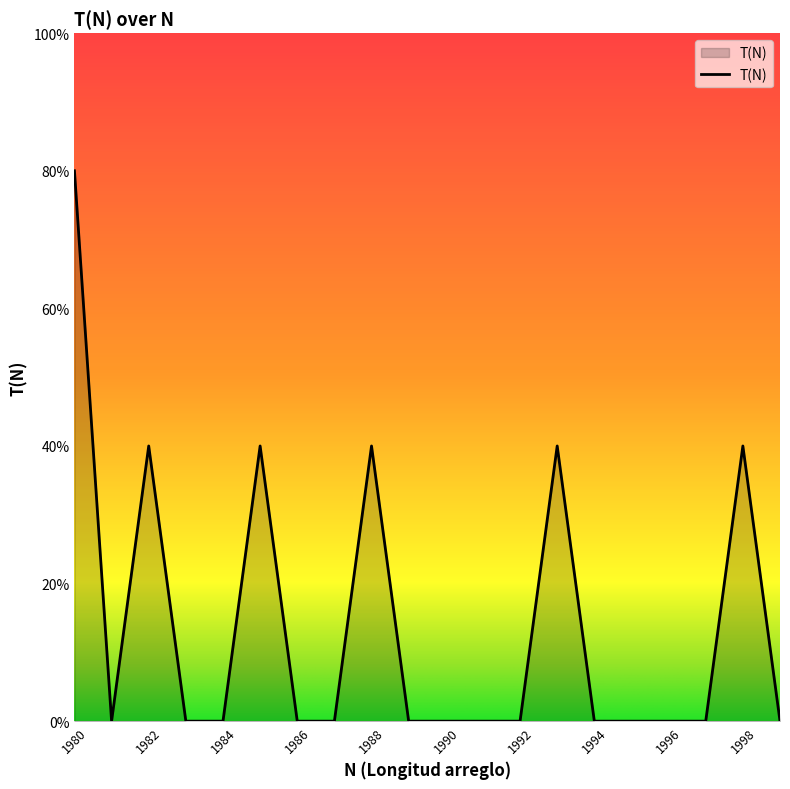

Reading left to right, list all the values displayed in this chart.

1980=2	1981=0	1982=1	1983=0	1984=0	1985=1	1986=0	1987=0	1988=1	1989=0	1990=0	1991=0	1992=0	1993=1	1994=0	1995=0	1996=0	1997=0	1998=1	1999=0